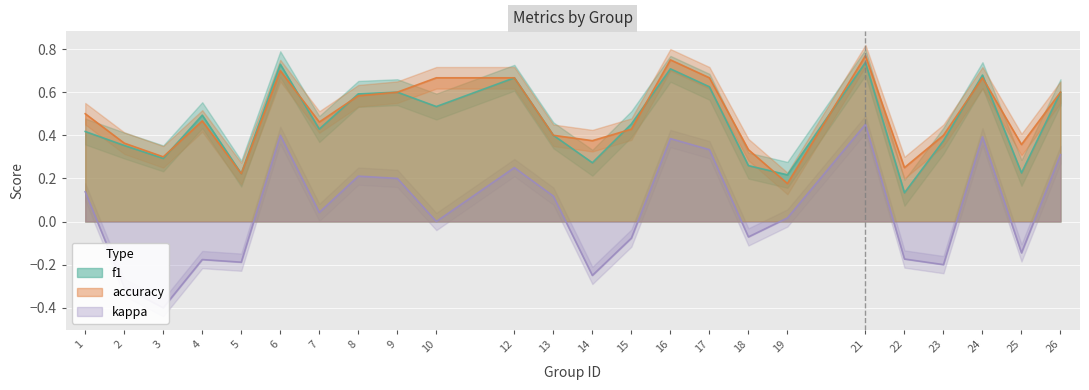

What is the difference between the maximum and minimum values in the accuracy series?

0.6